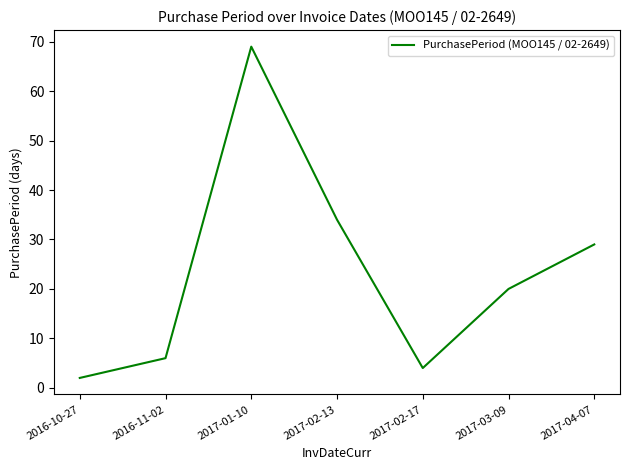

Rank the categories by value from highest to lowest.

2017-01-10, 2017-02-13, 2017-04-07, 2017-03-09, 2016-11-02, 2017-02-17, 2016-10-27